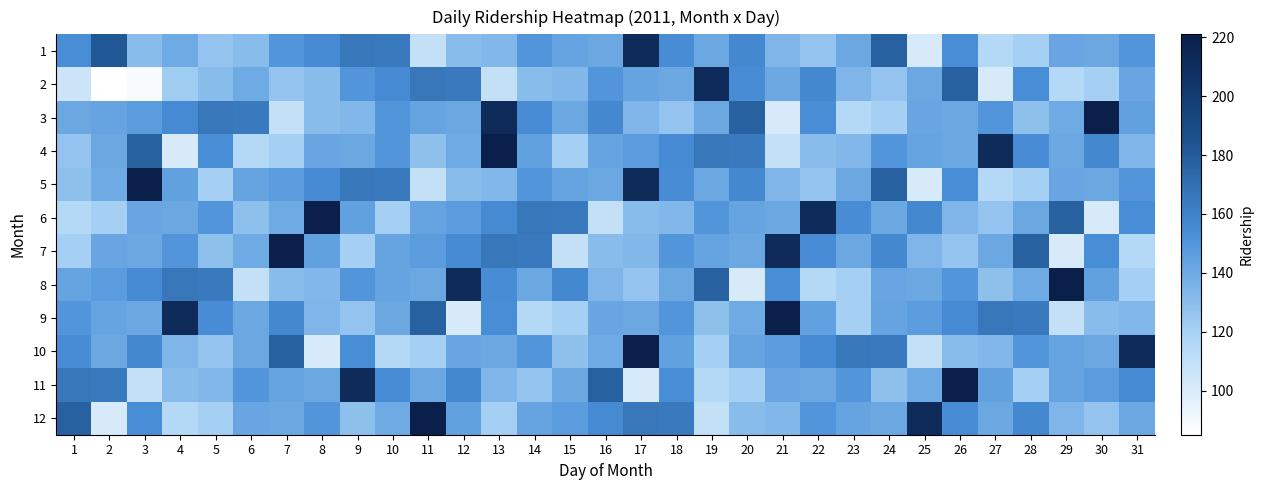

At how many categories does at least one series exceed 199?

18